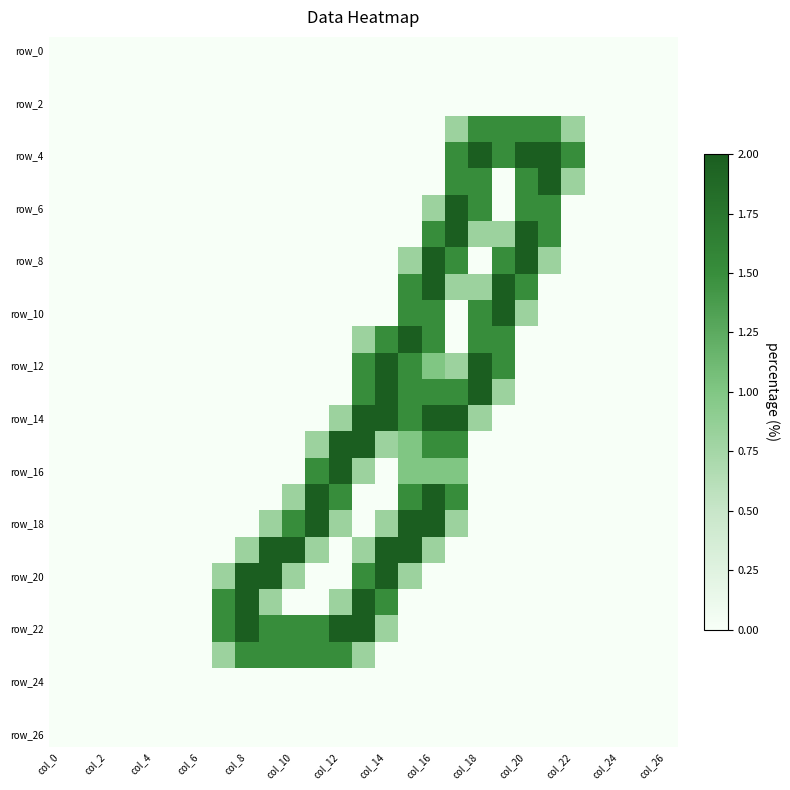

Which category has the highest value across all series?

col_18